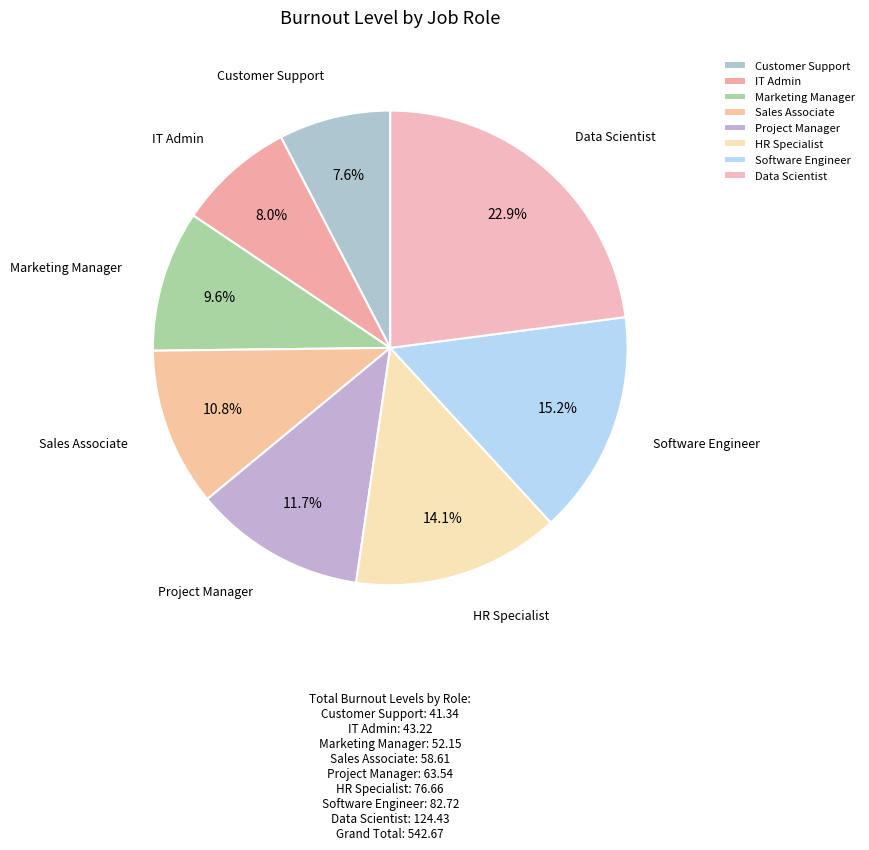

To the nearest percent, what is the combined percentage of Software Engineer and Marketing Manager?

25%